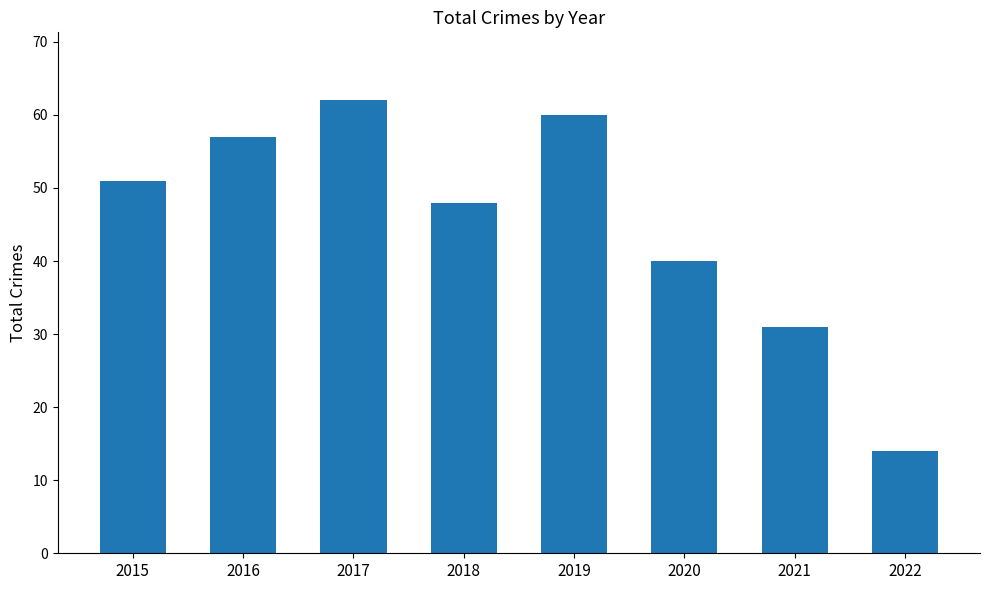

Between 2019 and 2016, which is larger?

2019